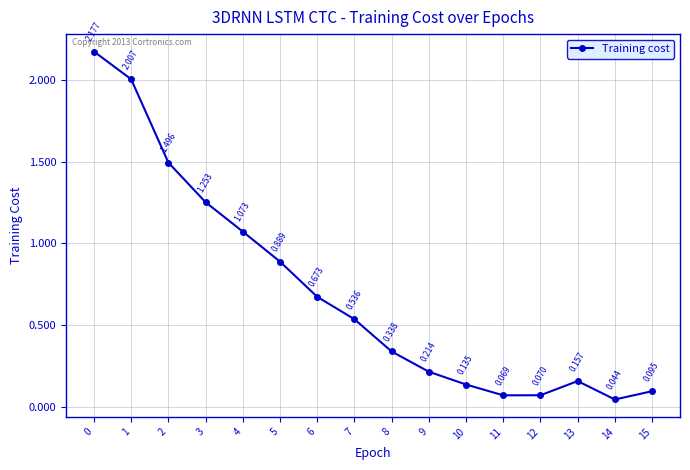

True or false: the data has more than 2 interior local peaks.

False